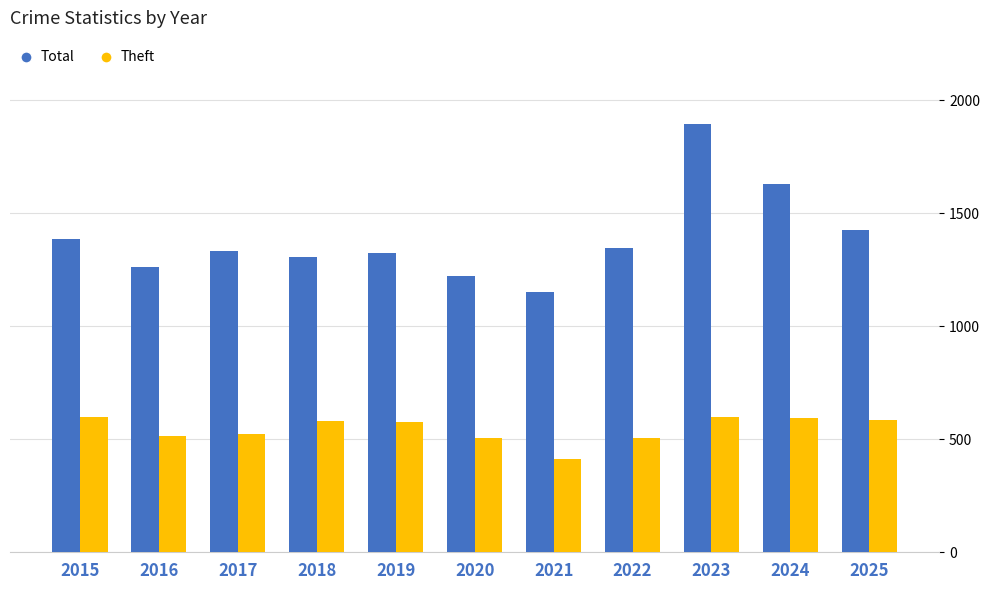

Which series has the widest spread of values?

Total